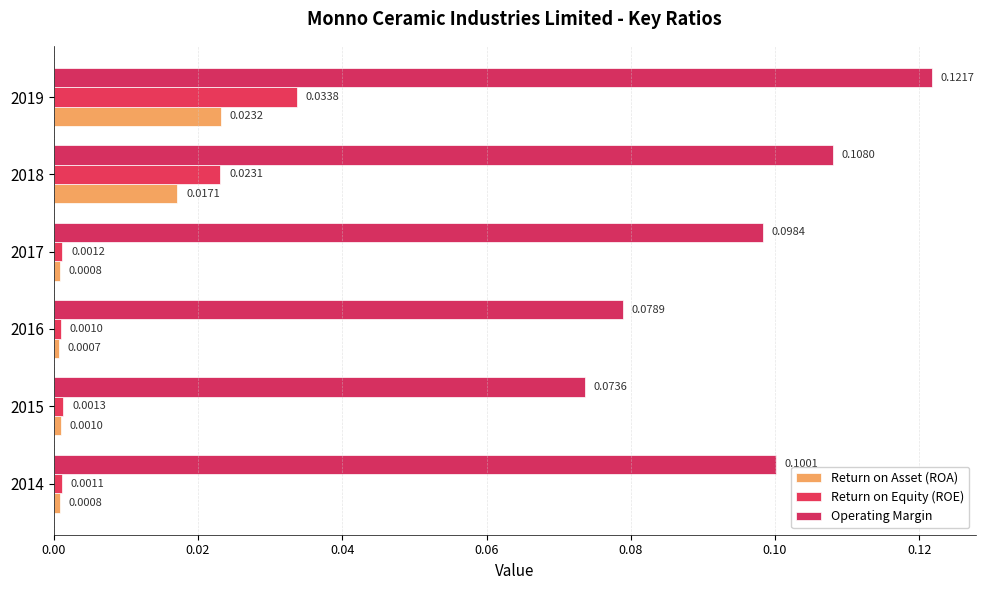

How many series are shown in this chart?

3